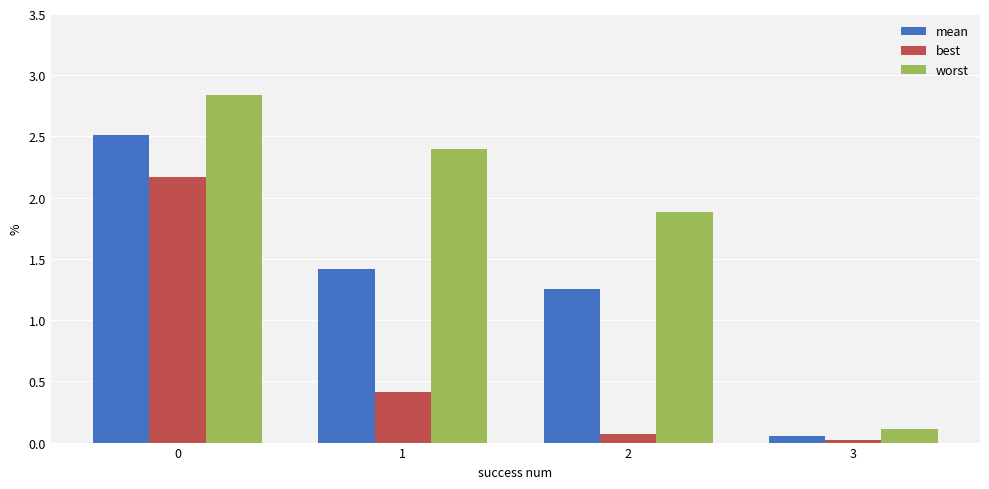

What is the total value across all series at 0?

7.5